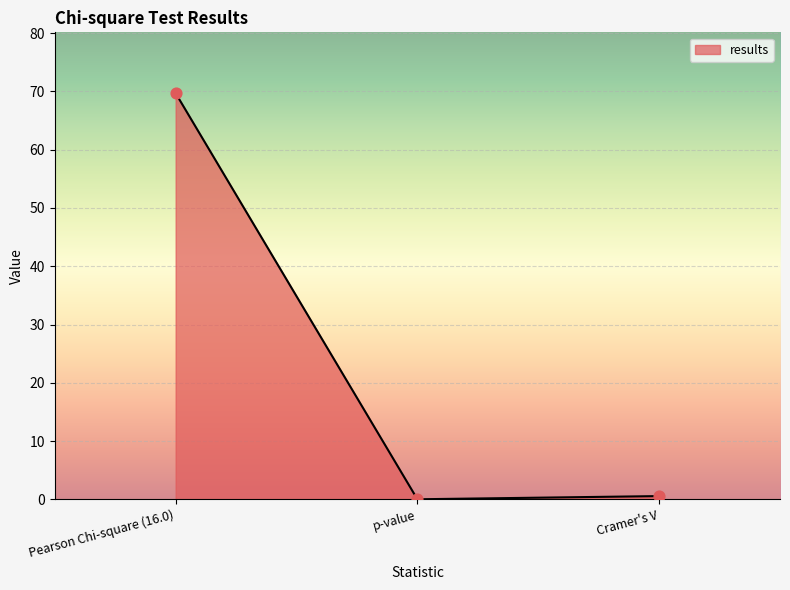

What is the change in value from p-value to Cramer's V?

+0.5